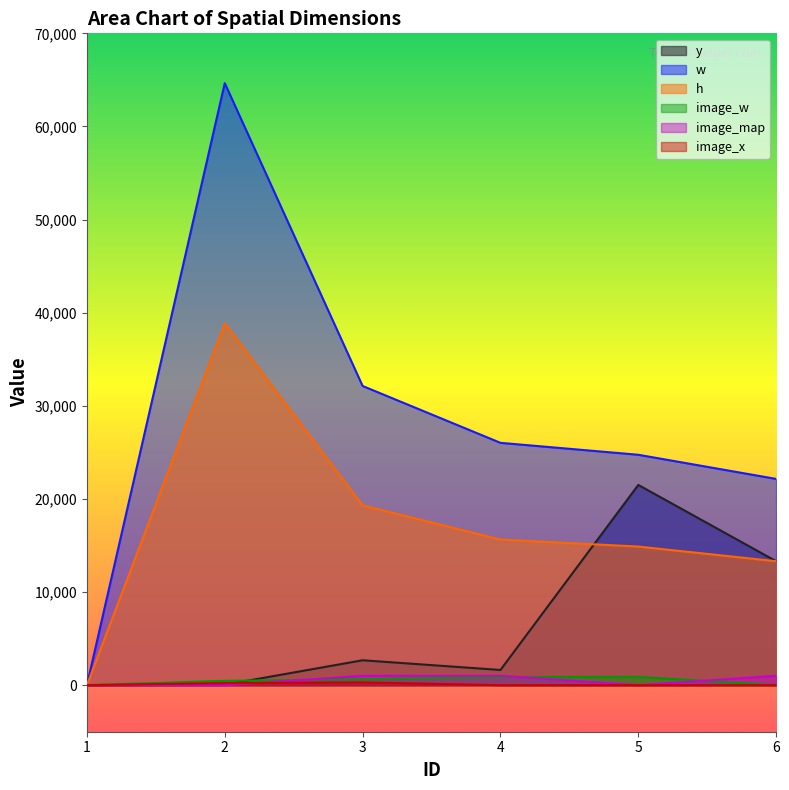

Reading right to left, transcribe all the data shown in this chart.

y: 13312	21504	1632	2673	46	0
w: 22149	24743	26024	32130	64651	0
h: 13312	14883	15636	19308	38865	0
image_w: 0	888	876	630	464	0
image_map: 1004	0	1002	1001	0	0
image_x: 0	0	0	298	223	0